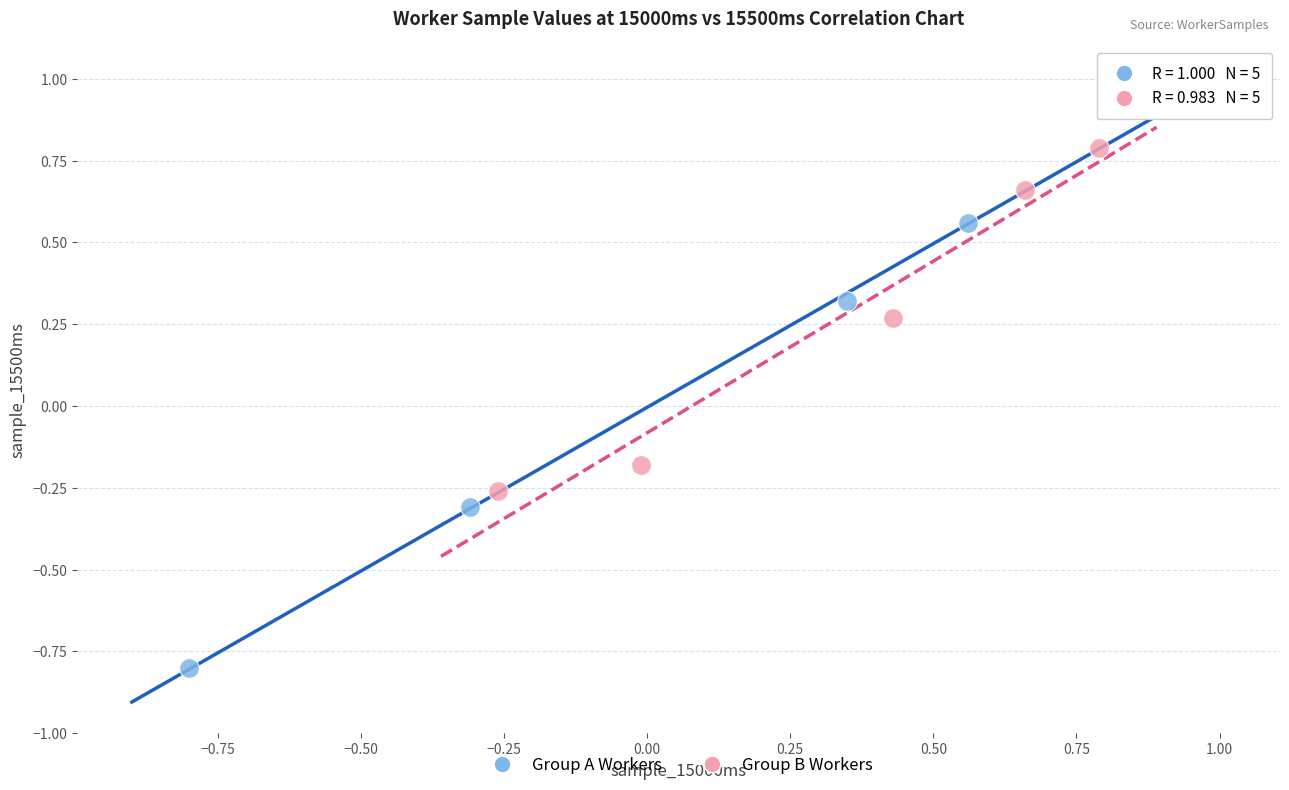

Which series reaches the minimum Y coordinate?

Group A Workers